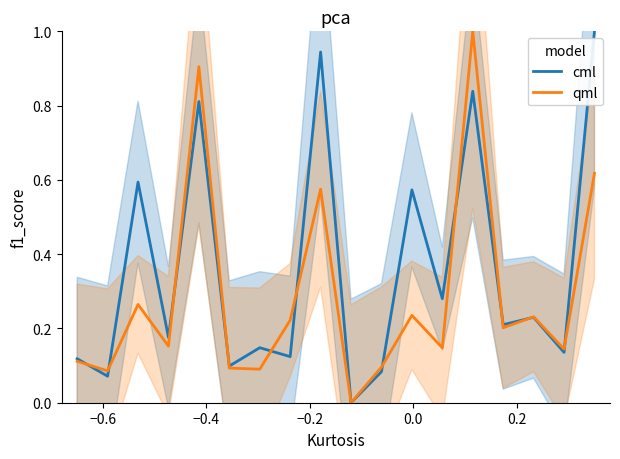

True or false: cml has more than 2 points higher than both neighbors.

True